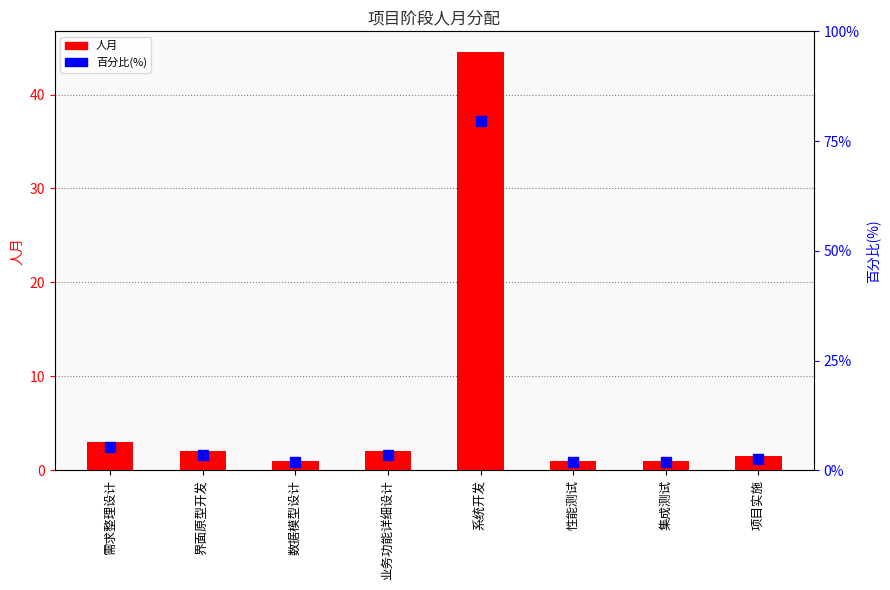

Which series has the widest spread of values?

百分比(%)